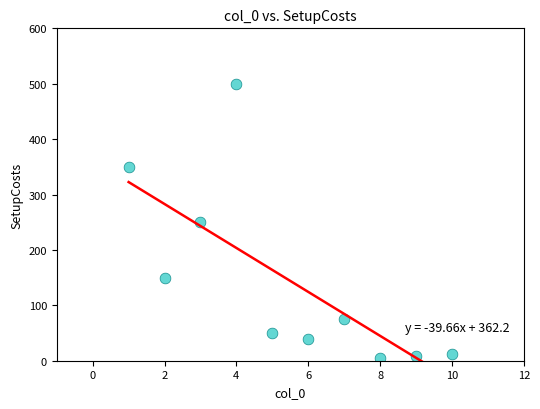

What is the average X value?

5.5